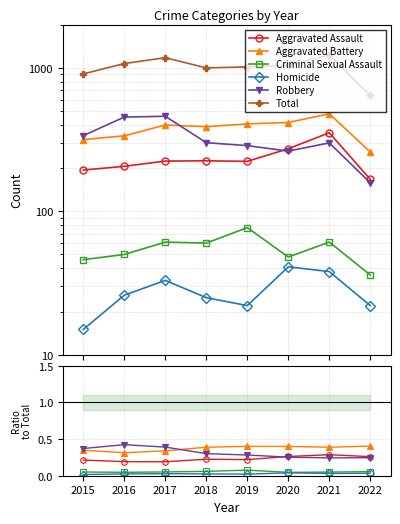

At which label does Robbery reach its peak?

2016